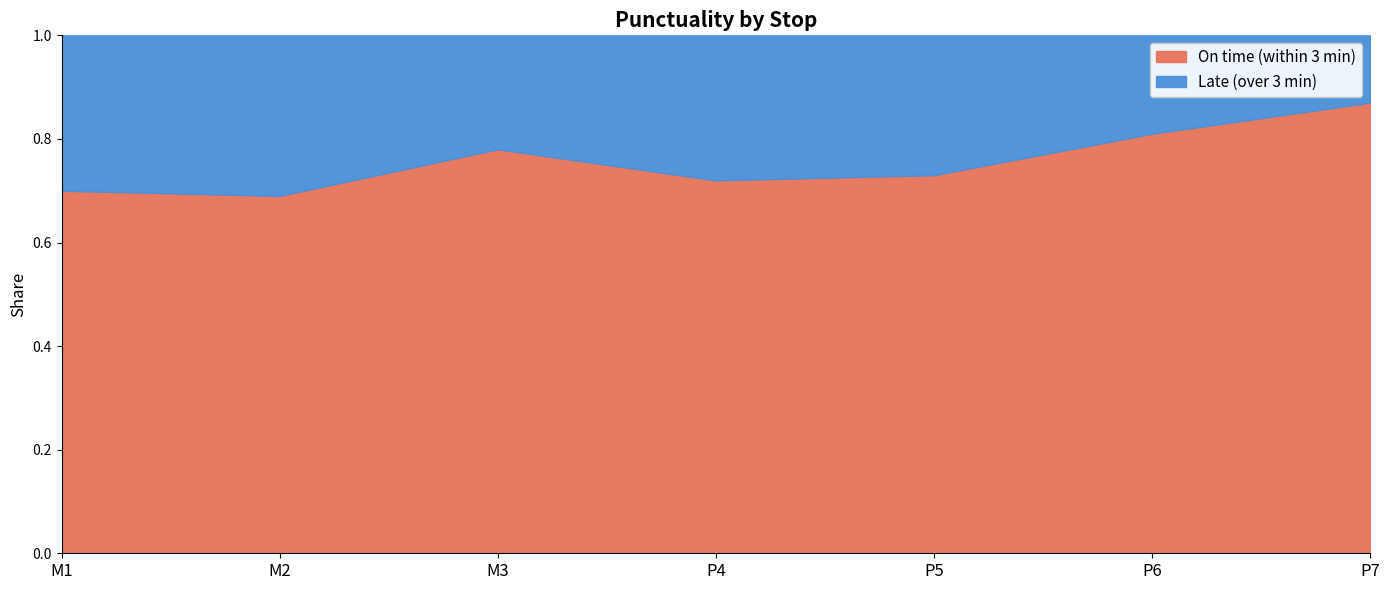

Where is Late (over 3 min) nearest to the value 0?

P7